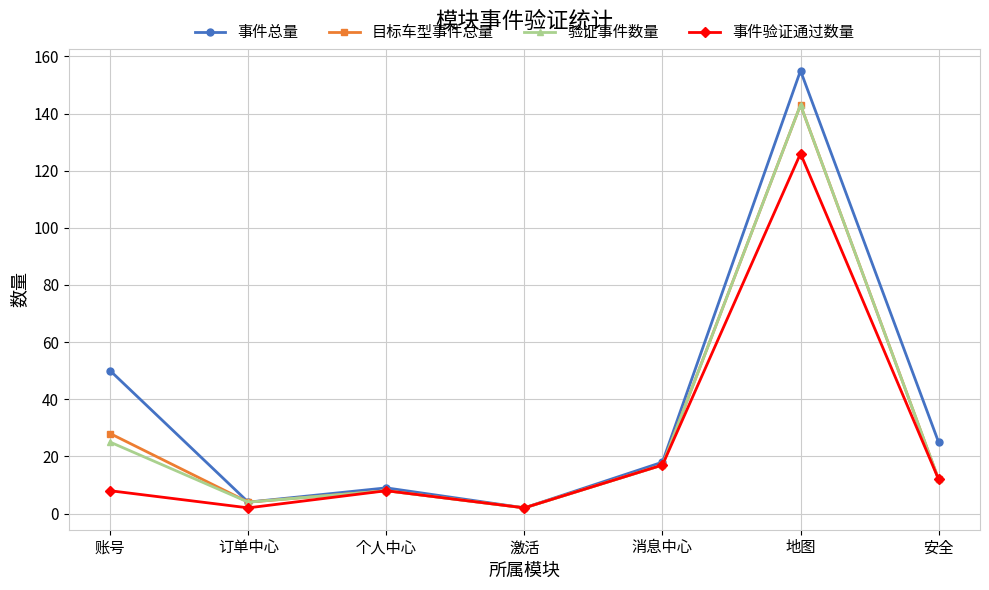

Reading left to right, list all the values displayed in this chart.

事件总量: 50	4	9	2	18	155	25
目标车型事件总量: 28	4	8	2	17	143	12
验证事件数量: 25	4	8	2	17	143	12
事件验证通过数量: 8	2	8	2	17	126	12